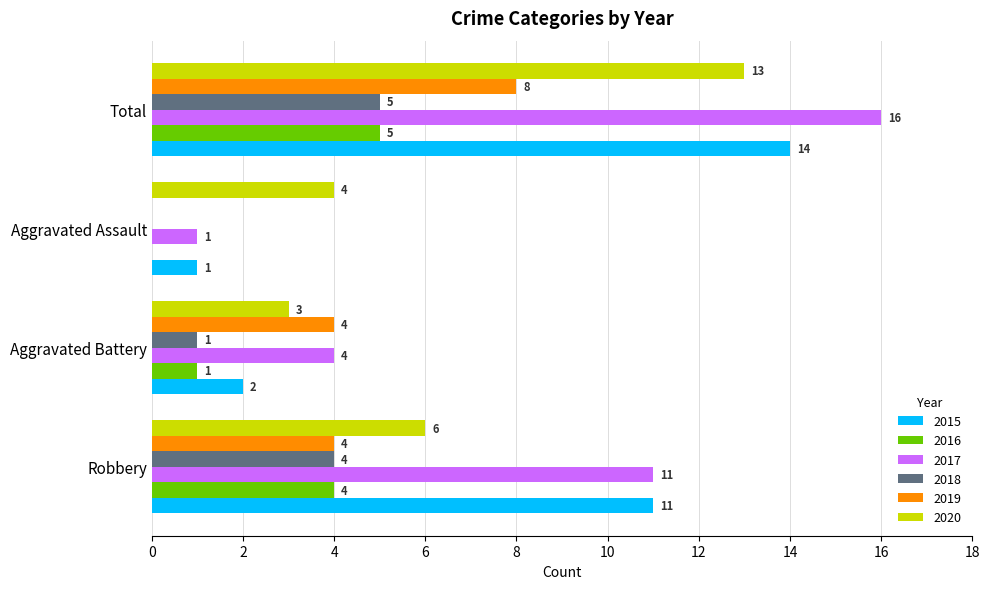

At which category is the sum across all series the highest?

Total